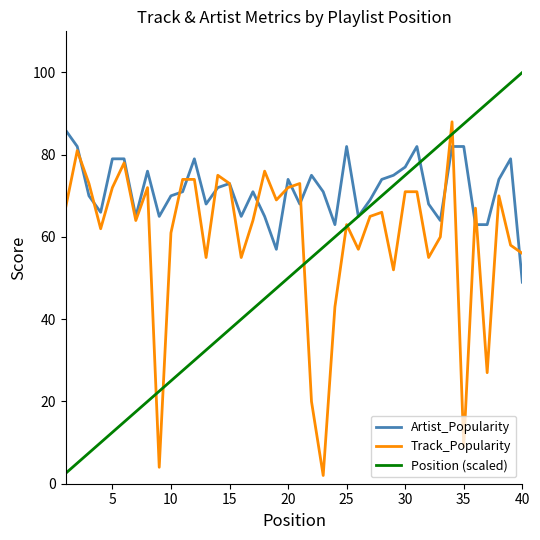

Which series has the widest spread of values?

Position (scaled)